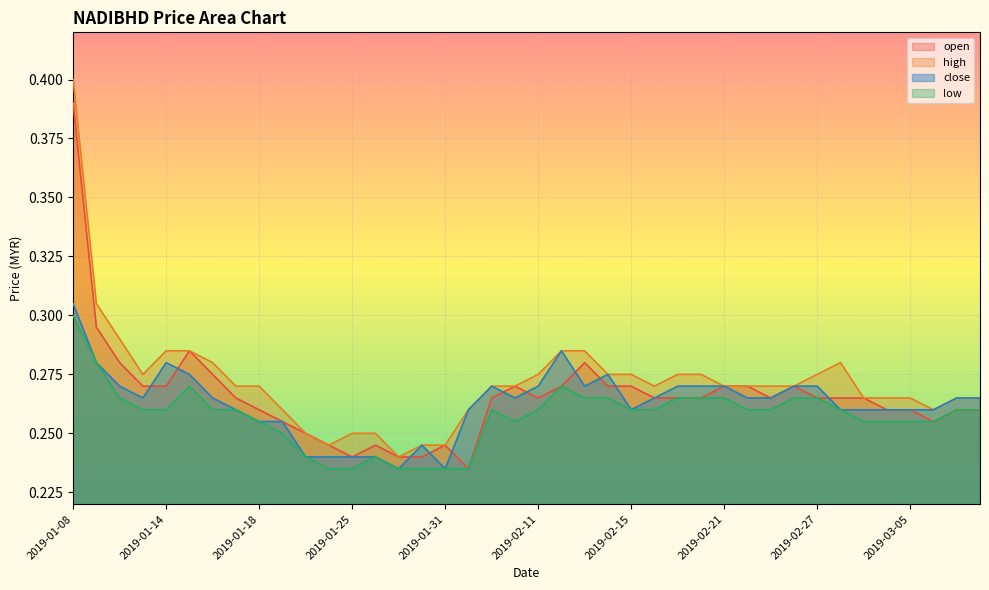

At which label does open reach its peak?

2019-01-08